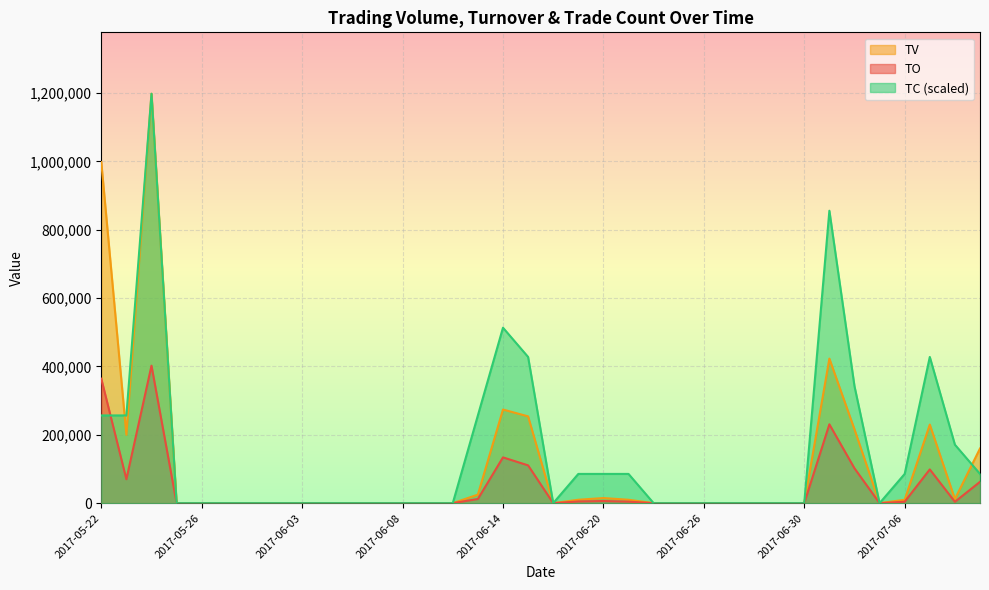

True or false: TO has a value of 98800.0 at 2017-07-07.

True